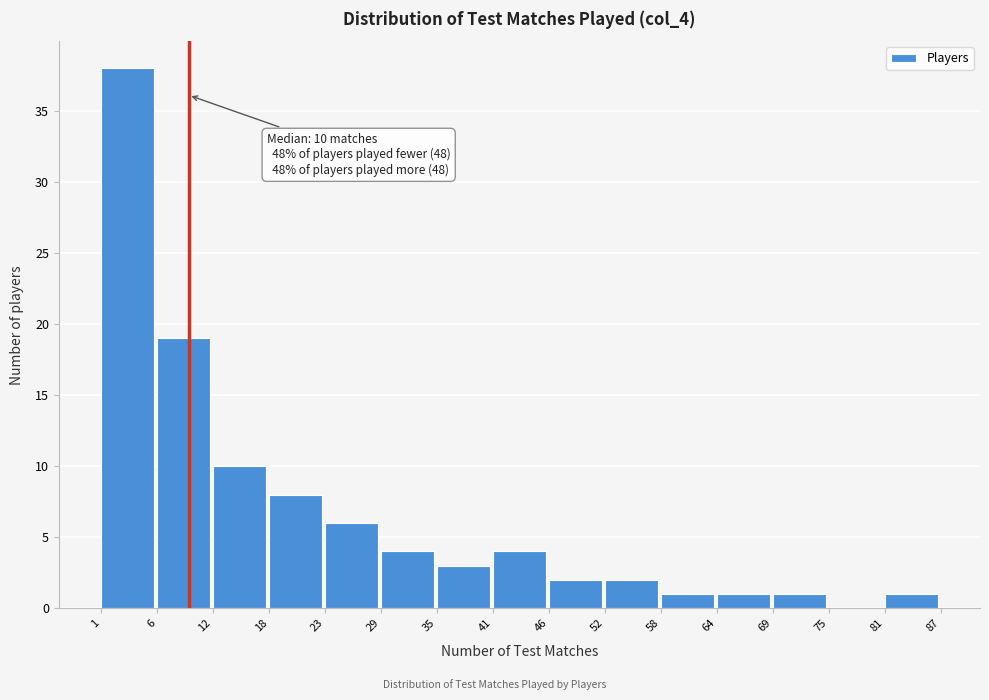

Over which range of the x-axis is the bar tallest?

1 to 6